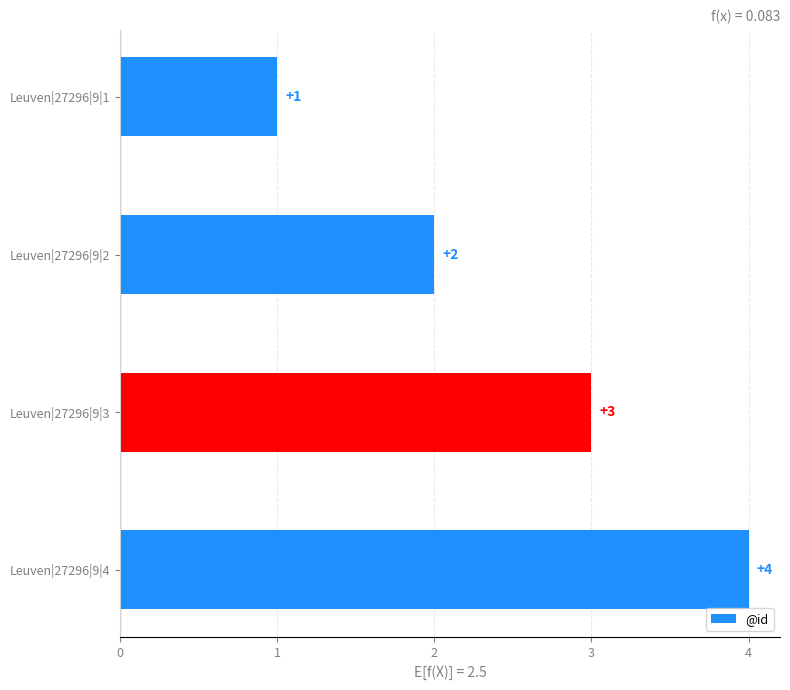

What is the sum of the values at Leuven|27296|9|4 and Leuven|27296|9|3?

7